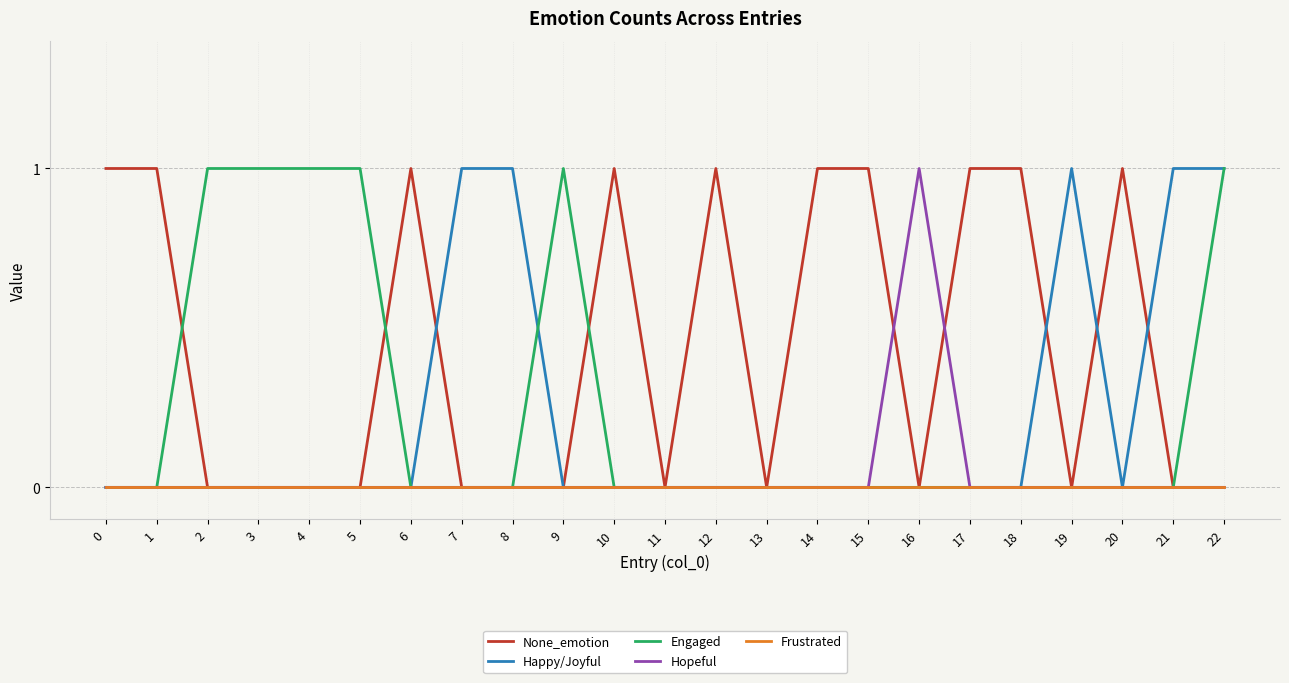

What are all the series names shown in the legend?

None_emotion, Happy/Joyful, Engaged, Hopeful, Frustrated